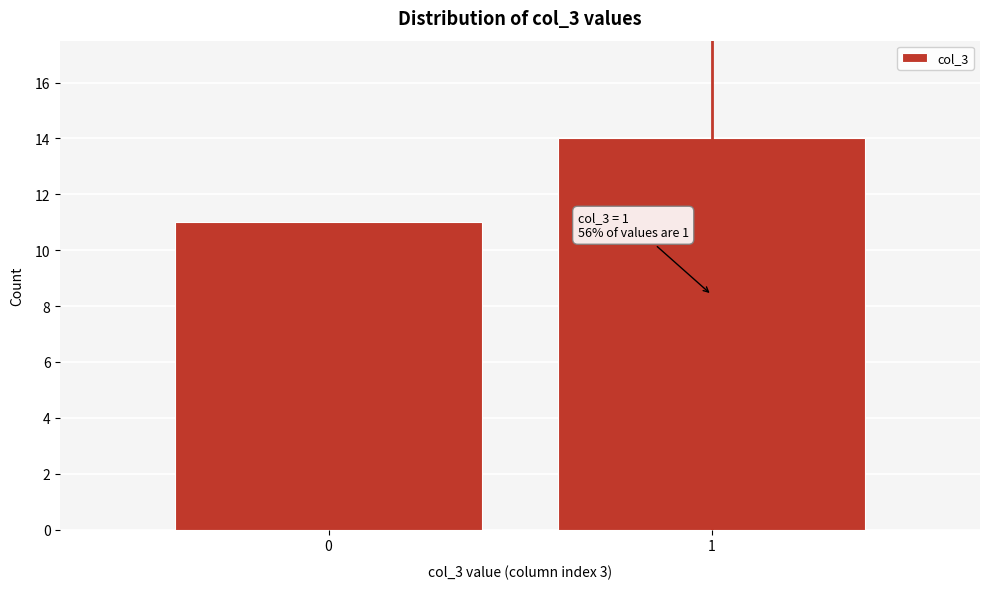

Reading left to right, list all the values displayed in this chart.

0=11	1=14